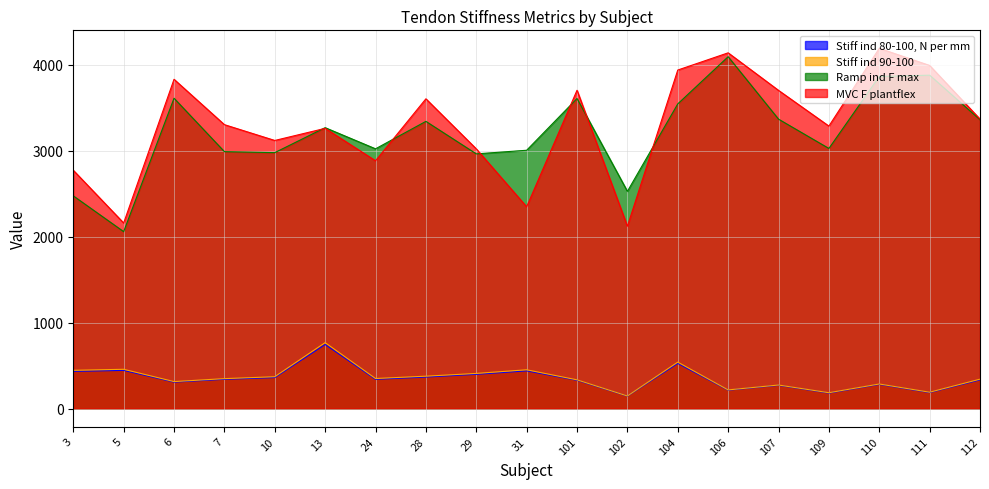

How many values in the Stiff ind 80-100, N per mm series exceed 340?

10